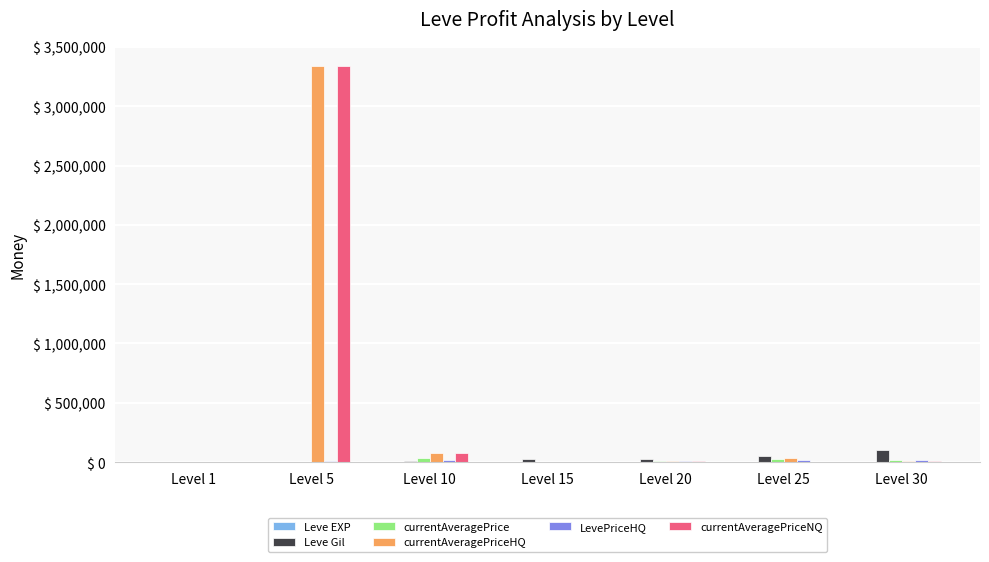

At which category does the chart reach its peak across all series?

Level 5